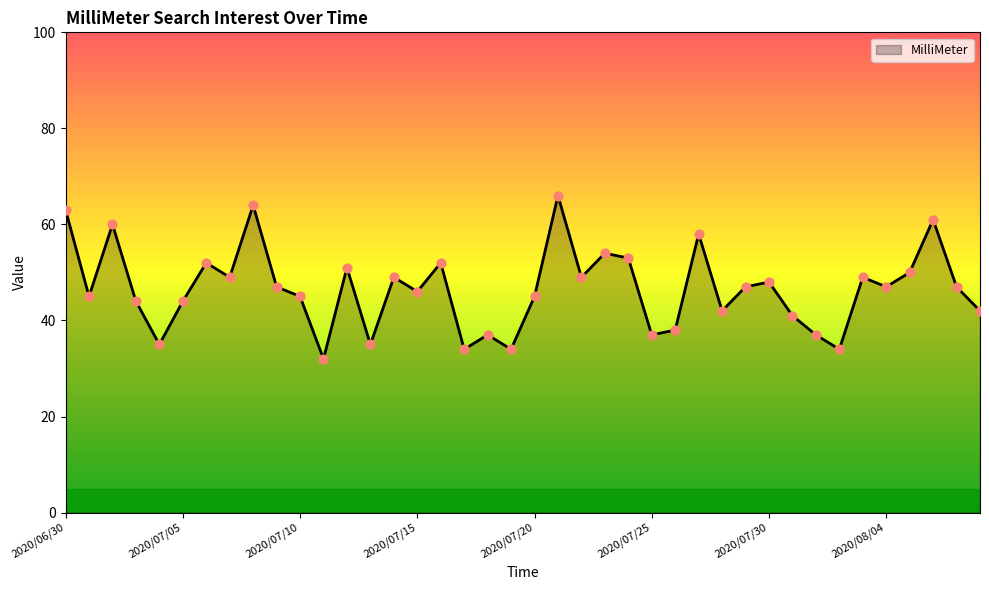

What is the difference between the maximum and minimum values?

34